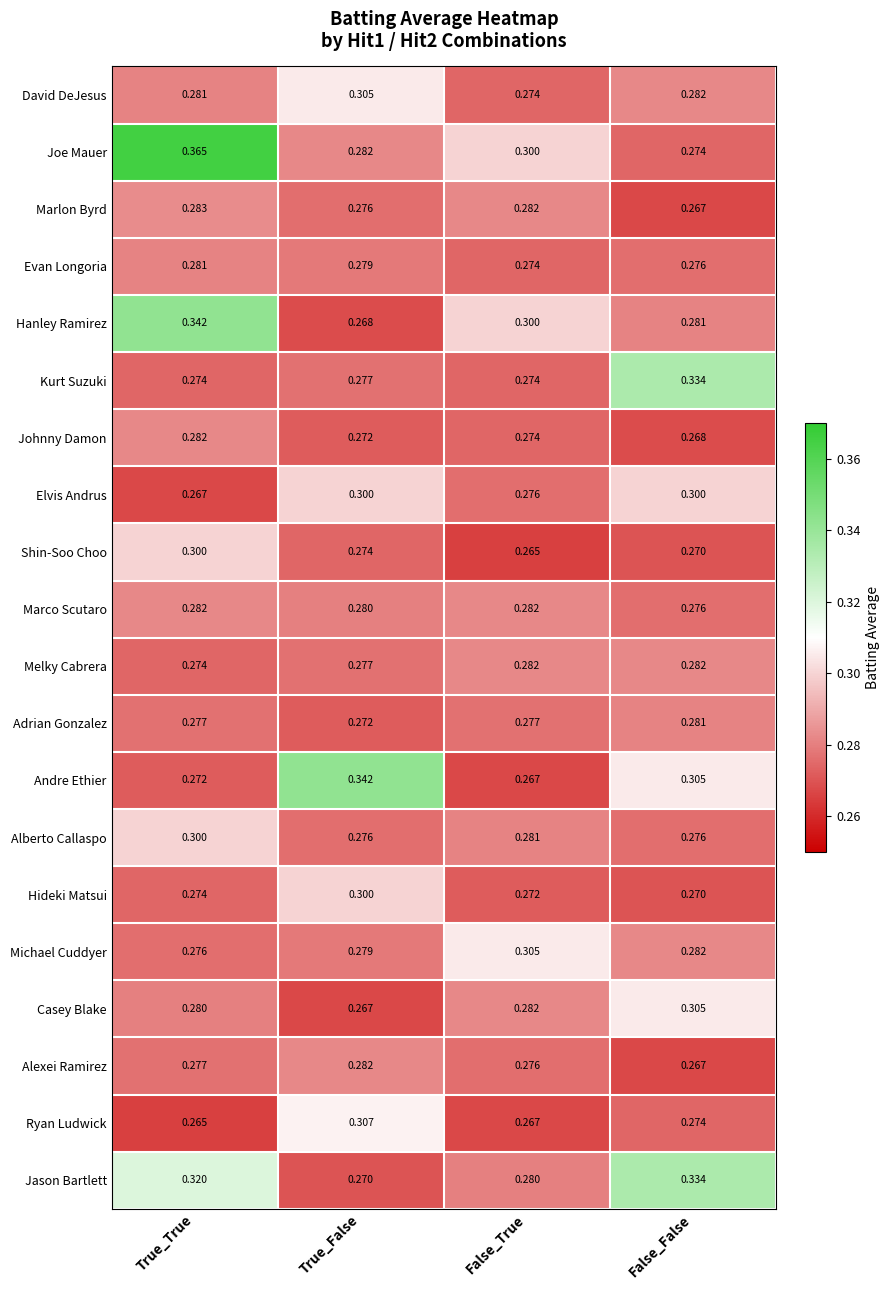

Which series changed the most between True_True and False_False?

Joe Mauer